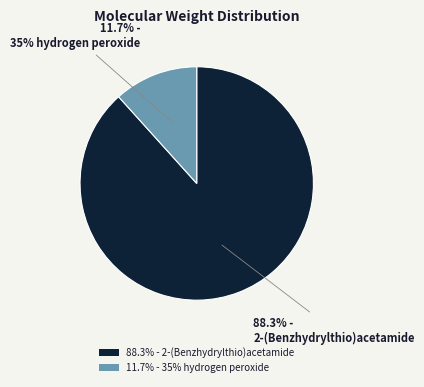

Combined, what portion of the pie is 88.3% - 2-(Benzhydrylthio)acetamide and 11.7% - 35% hydrogen peroxide?

100.0%